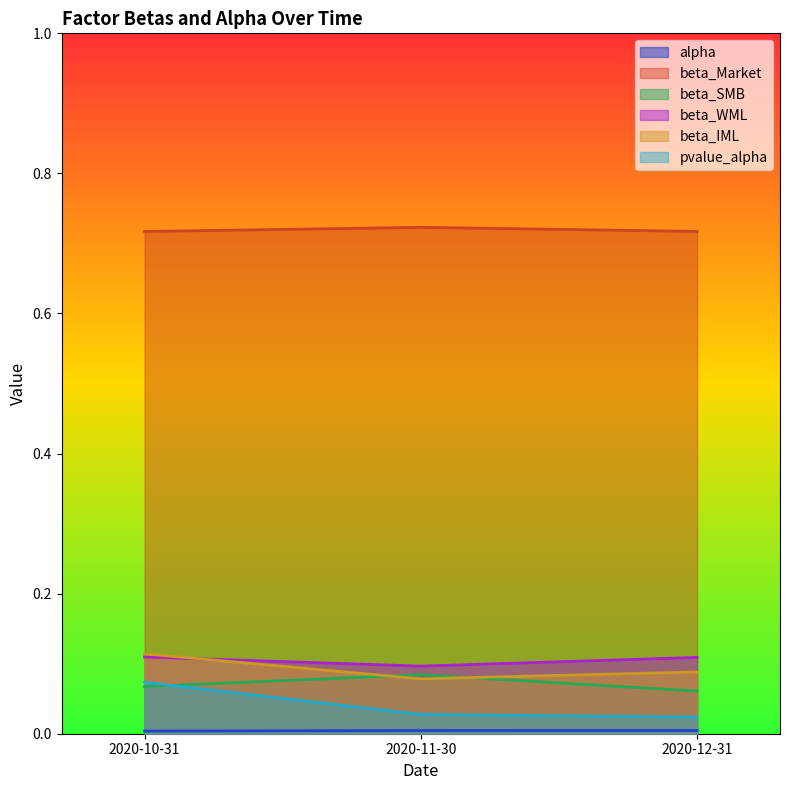

The beta_IML series shows 0.1 at 2020-11-30. True or false?

True